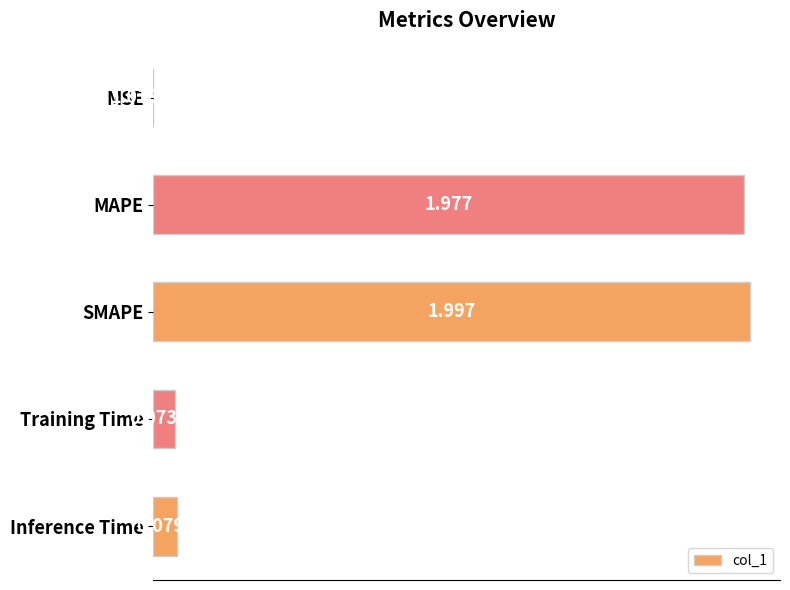

Where is the data nearest to the value 0?

MSE